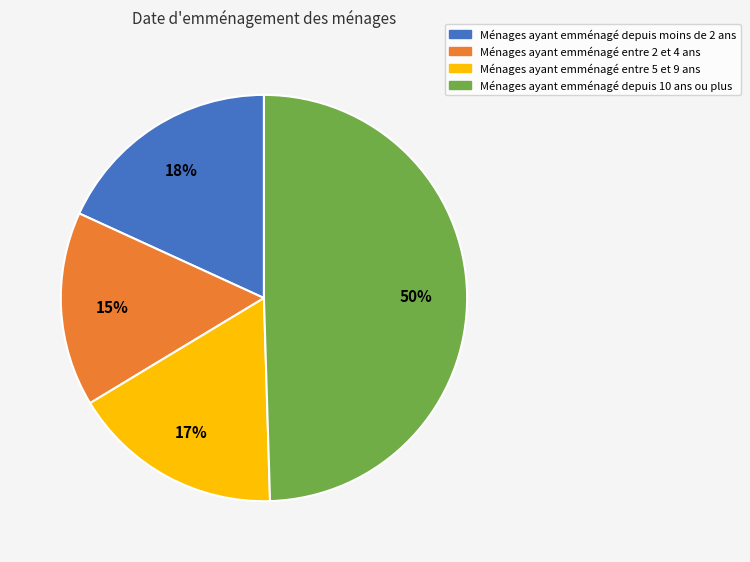

Between Ménages ayant emménagé entre 2 et 4 ans and Ménages ayant emménagé entre 5 et 9 ans, which is larger?

Ménages ayant emménagé entre 5 et 9 ans